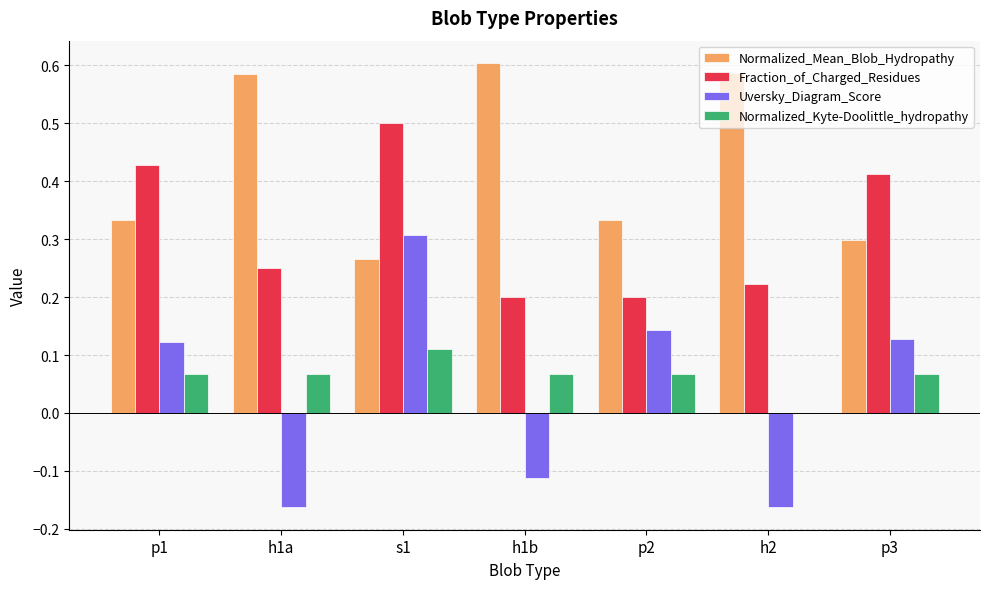

True or false: Fraction_of_Charged_Residues has a value of 0.5 at s1.

True